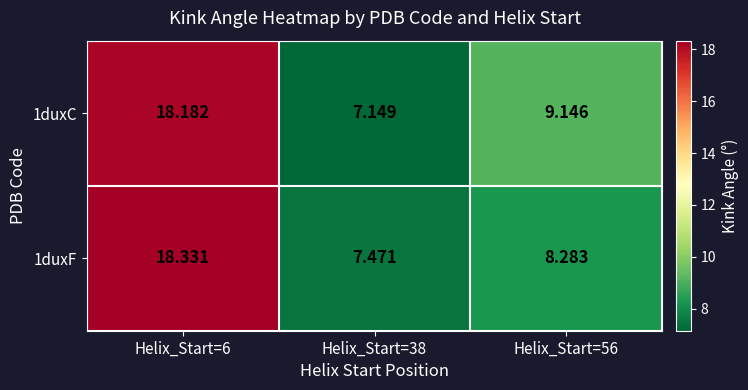

Rank the series by their maximum value, from highest to lowest.

1duxF, 1duxC